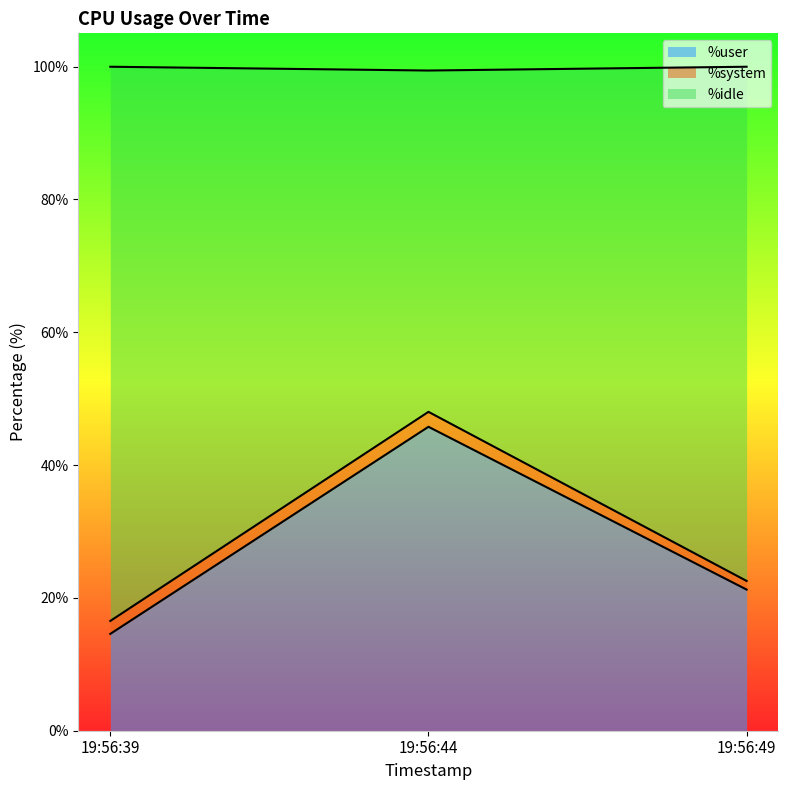

What is the difference between the %user values at 19:56:44 and 19:56:39?

31.2